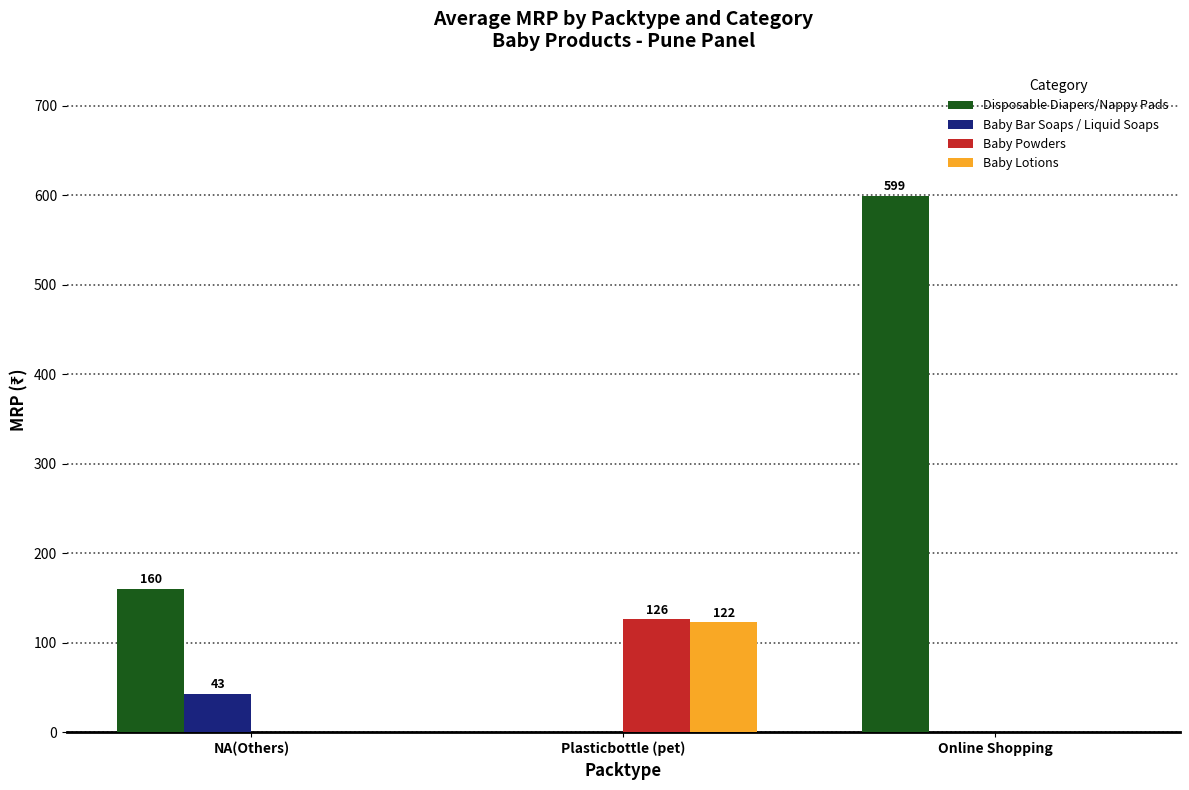

What is the approximate value of Baby Bar Soaps / Liquid Soaps at NA(Others)?

43.0